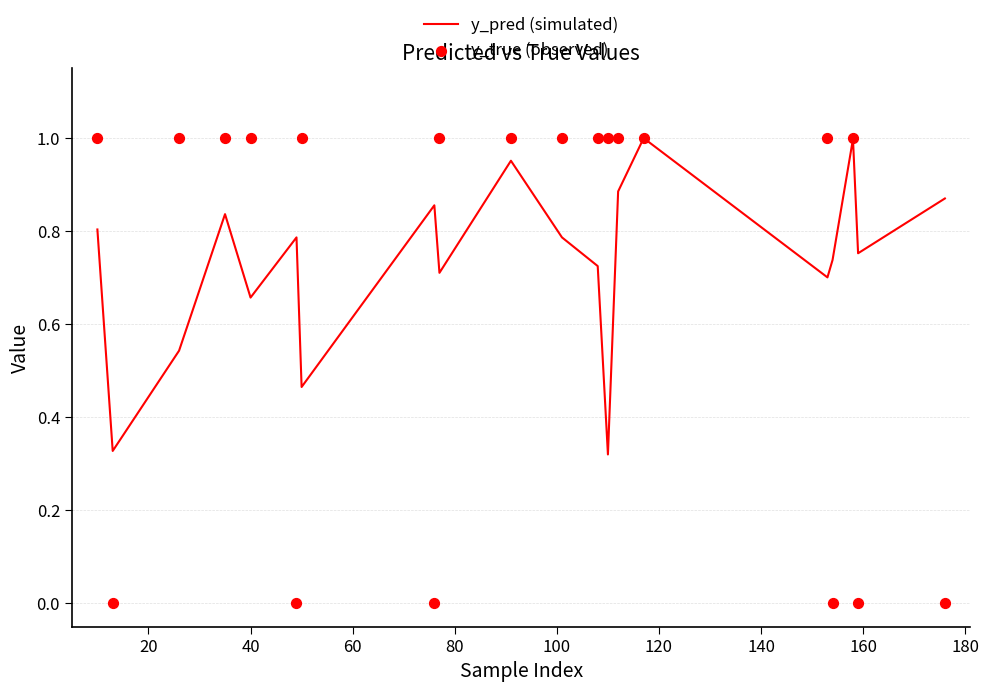

What is the total value across all series at 160?

1.7